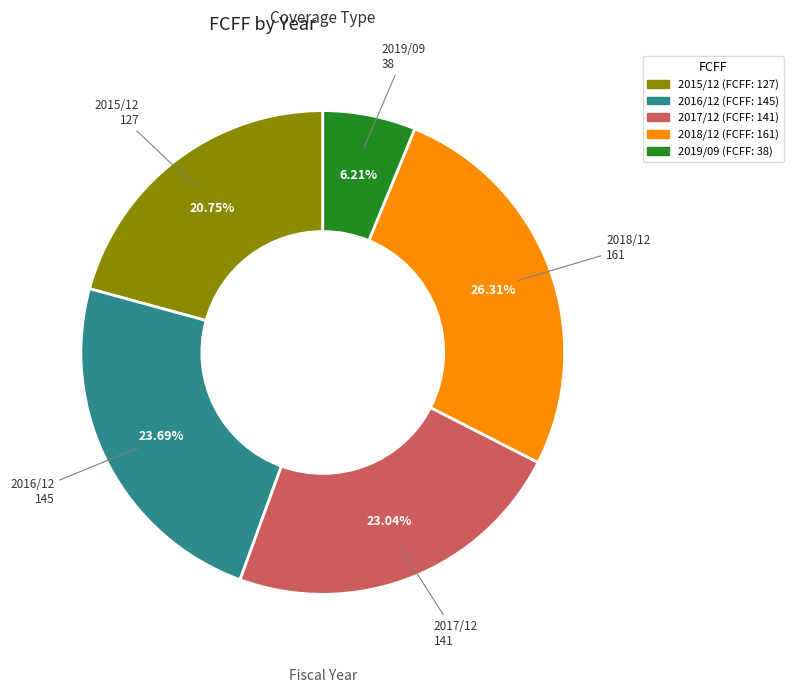

The 2016/12 slice represents 30% of the pie. True or false?

False